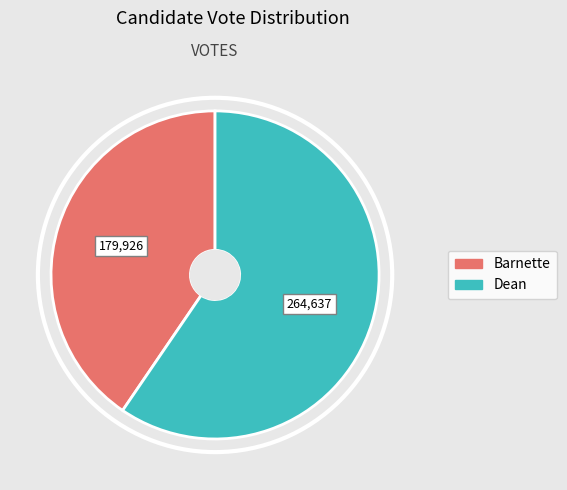

Is there a majority slice in this chart?

Yes